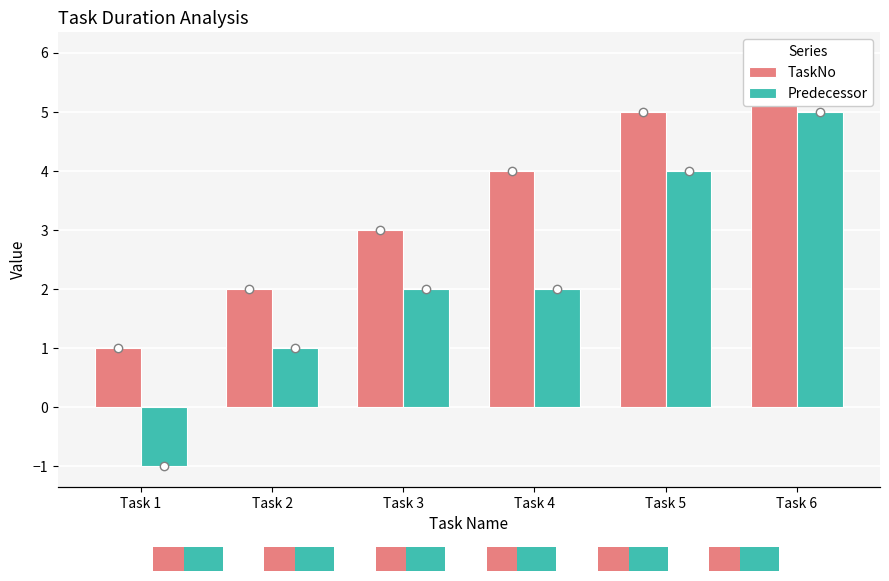

The TaskNo series shows 6 at Task 6. True or false?

True